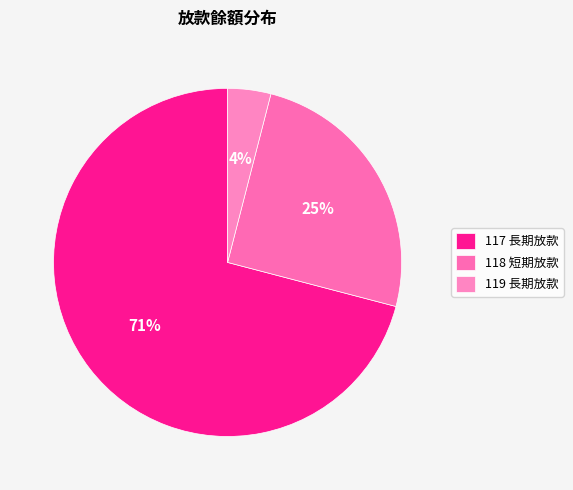

Which slice is the largest?

117 長期放款